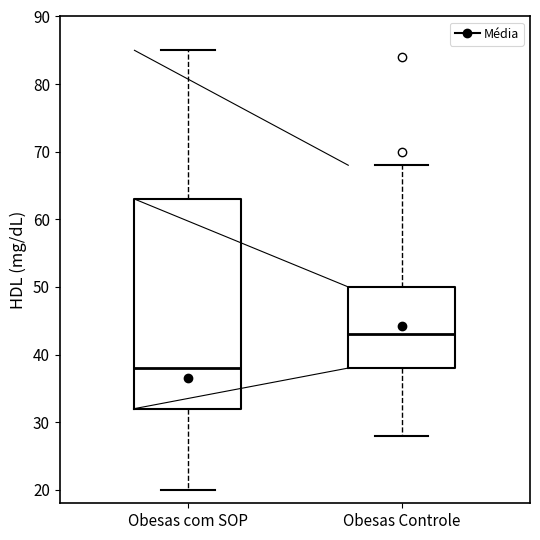

Which box is the tallest, from its lower edge to its upper edge?

Obesas com SOP